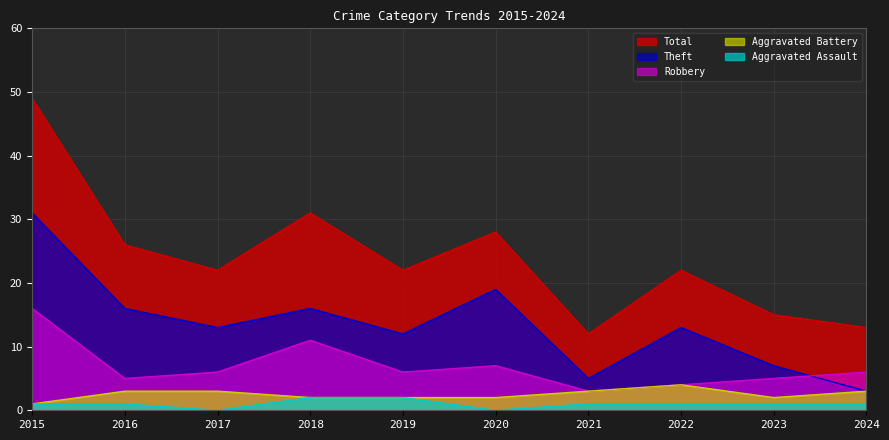

Which has a higher value, 2018 or 2022?

2018